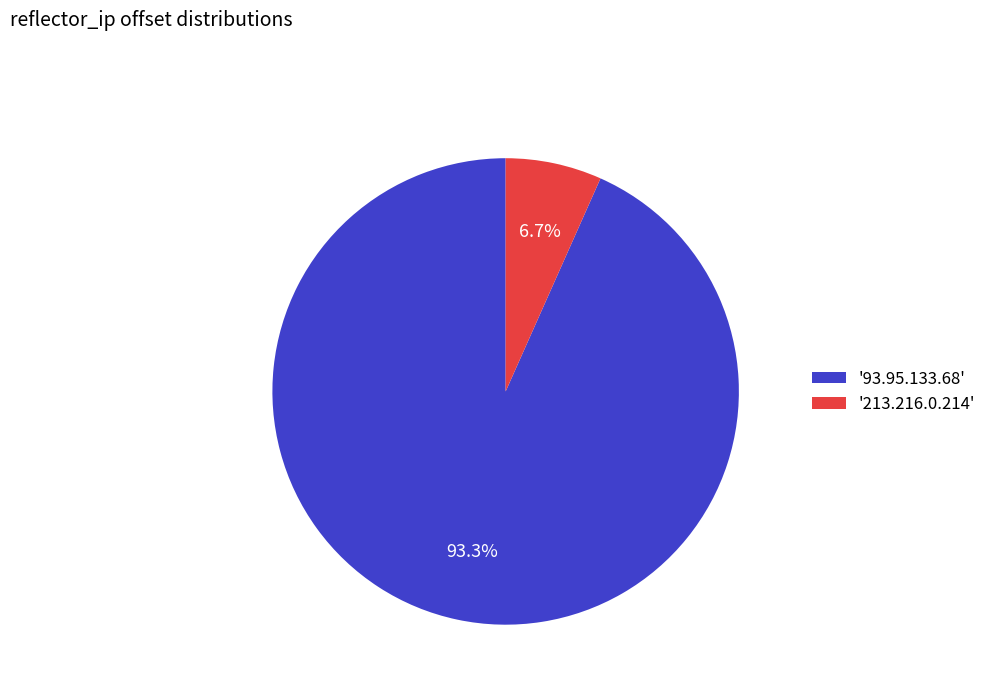

Is there a majority slice in this chart?

Yes